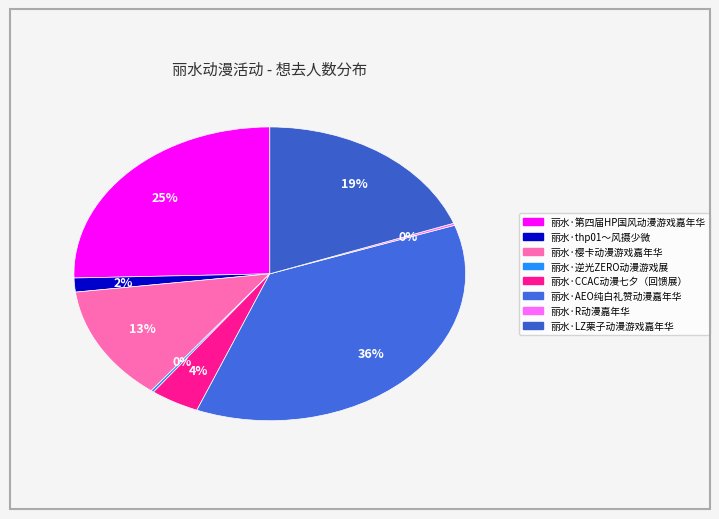

To the nearest percent, what percentage of the pie is 丽水·樱卡动漫游戏嘉年华?

13%